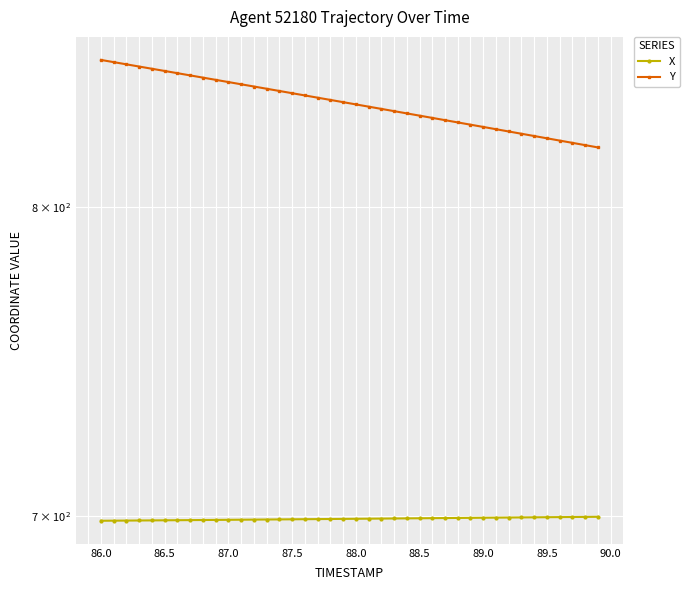

True or false: X and Y intersect in this chart.

False